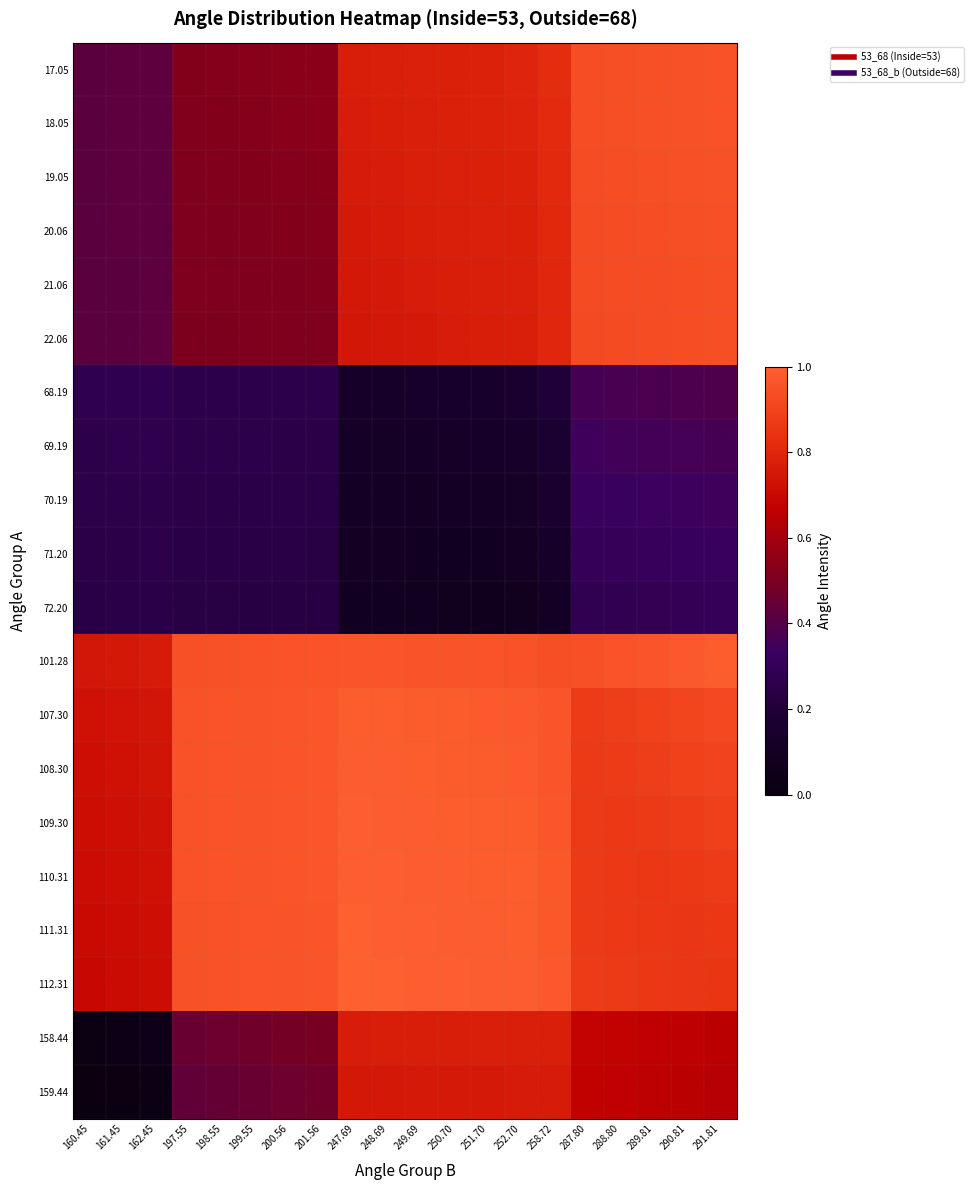

Reading right to left, extract all data points from this chart.

17.05: 291.81=1.0	290.81=0.9	289.81=0.9	288.80=0.9	287.80=0.9	258.72=0.8	252.70=0.8	251.70=0.8	250.70=0.8	249.69=0.8	248.69=0.8	247.69=0.8	201.56=0.5	200.56=0.5	199.55=0.5	198.55=0.5	197.55=0.5	162.45=0.4	161.45=0.4	160.45=0.4
18.05: 291.81=0.9	290.81=0.9	289.81=0.9	288.80=0.9	287.80=0.9	258.72=0.8	252.70=0.8	251.70=0.8	250.70=0.8	249.69=0.8	248.69=0.8	247.69=0.8	201.56=0.5	200.56=0.5	199.55=0.5	198.55=0.5	197.55=0.5	162.45=0.4	161.45=0.4	160.45=0.4
19.05: 291.81=0.9	290.81=0.9	289.81=0.9	288.80=0.9	287.80=0.9	258.72=0.8	252.70=0.8	251.70=0.8	250.70=0.8	249.69=0.8	248.69=0.8	247.69=0.8	201.56=0.5	200.56=0.5	199.55=0.5	198.55=0.5	197.55=0.5	162.45=0.4	161.45=0.4	160.45=0.4
20.06: 291.81=0.9	290.81=0.9	289.81=0.9	288.80=0.9	287.80=0.9	258.72=0.8	252.70=0.8	251.70=0.8	250.70=0.8	249.69=0.8	248.69=0.8	247.69=0.8	201.56=0.5	200.56=0.5	199.55=0.5	198.55=0.5	197.55=0.5	162.45=0.4	161.45=0.4	160.45=0.4
21.06: 291.81=0.9	290.81=0.9	289.81=0.9	288.80=0.9	287.80=0.9	258.72=0.8	252.70=0.8	251.70=0.8	250.70=0.8	249.69=0.8	248.69=0.8	247.69=0.8	201.56=0.5	200.56=0.5	199.55=0.5	198.55=0.5	197.55=0.5	162.45=0.4	161.45=0.4	160.45=0.4
22.06: 291.81=0.9	290.81=0.9	289.81=0.9	288.80=0.9	287.80=0.9	258.72=0.8	252.70=0.8	251.70=0.8	250.70=0.8	249.69=0.8	248.69=0.8	247.69=0.7	201.56=0.5	200.56=0.5	199.55=0.5	198.55=0.5	197.55=0.5	162.45=0.4	161.45=0.4	160.45=0.4
68.19: 291.81=0.4	290.81=0.4	289.81=0.4	288.80=0.4	287.80=0.4	258.72=0.2	252.70=0.2	251.70=0.2	250.70=0.1	249.69=0.1	248.69=0.1	247.69=0.1	201.56=0.3	200.56=0.3	199.55=0.3	198.55=0.3	197.55=0.3	162.45=0.3	161.45=0.3	160.45=0.3
69.19: 291.81=0.4	290.81=0.4	289.81=0.4	288.80=0.4	287.80=0.3	258.72=0.2	252.70=0.1	251.70=0.1	250.70=0.1	249.69=0.1	248.69=0.1	247.69=0.1	201.56=0.3	200.56=0.3	199.55=0.3	198.55=0.3	197.55=0.3	162.45=0.3	161.45=0.3	160.45=0.3
70.19: 291.81=0.3	290.81=0.3	289.81=0.3	288.80=0.3	287.80=0.3	258.72=0.2	252.70=0.1	251.70=0.1	250.70=0.1	249.69=0.1	248.69=0.1	247.69=0.1	201.56=0.2	200.56=0.3	199.55=0.3	198.55=0.3	197.55=0.3	162.45=0.3	161.45=0.3	160.45=0.3
71.20: 291.81=0.3	290.81=0.3	289.81=0.3	288.80=0.3	287.80=0.3	258.72=0.1	252.70=0.1	251.70=0.1	250.70=0.1	249.69=0.1	248.69=0.1	247.69=0.1	201.56=0.2	200.56=0.2	199.55=0.2	198.55=0.2	197.55=0.2	162.45=0.3	161.45=0.3	160.45=0.3
72.20: 291.81=0.3	290.81=0.3	289.81=0.3	288.80=0.3	287.80=0.3	258.72=0.1	252.70=0.1	251.70=0.1	250.70=0.1	249.69=0.1	248.69=0.1	247.69=0.1	201.56=0.2	200.56=0.2	199.55=0.2	198.55=0.2	197.55=0.2	162.45=0.3	161.45=0.3	160.45=0.2
101.28: 291.81=1.0	290.81=1.0	289.81=1.0	288.80=1.0	287.80=0.9	258.72=0.9	252.70=1.0	251.70=1.0	250.70=1.0	249.69=1.0	248.69=1.0	247.69=1.0	201.56=1.0	200.56=1.0	199.55=1.0	198.55=0.9	197.55=0.9	162.45=0.8	161.45=0.8	160.45=0.7
107.30: 291.81=0.9	290.81=0.9	289.81=0.9	288.80=0.9	287.80=0.9	258.72=1.0	252.70=1.0	251.70=1.0	250.70=1.0	249.69=1.0	248.69=1.0	247.69=1.0	201.56=1.0	200.56=1.0	199.55=1.0	198.55=1.0	197.55=1.0	162.45=0.7	161.45=0.7	160.45=0.7
108.30: 291.81=0.9	290.81=0.9	289.81=0.9	288.80=0.9	287.80=0.9	258.72=1.0	252.70=1.0	251.70=1.0	250.70=1.0	249.69=1.0	248.69=1.0	247.69=1.0	201.56=1.0	200.56=1.0	199.55=1.0	198.55=1.0	197.55=1.0	162.45=0.7	161.45=0.7	160.45=0.7
109.30: 291.81=0.9	290.81=0.9	289.81=0.9	288.80=0.9	287.80=0.9	258.72=1.0	252.70=1.0	251.70=1.0	250.70=1.0	249.69=1.0	248.69=1.0	247.69=1.0	201.56=1.0	200.56=1.0	199.55=1.0	198.55=1.0	197.55=1.0	162.45=0.7	161.45=0.7	160.45=0.7
110.31: 291.81=0.9	290.81=0.9	289.81=0.9	288.80=0.9	287.80=0.9	258.72=1.0	252.70=1.0	251.70=1.0	250.70=1.0	249.69=1.0	248.69=1.0	247.69=1.0	201.56=1.0	200.56=1.0	199.55=1.0	198.55=1.0	197.55=0.9	162.45=0.7	161.45=0.7	160.45=0.7
111.31: 291.81=0.9	290.81=0.9	289.81=0.9	288.80=0.9	287.80=0.9	258.72=1.0	252.70=1.0	251.70=1.0	250.70=1.0	249.69=1.0	248.69=1.0	247.69=1.0	201.56=1.0	200.56=1.0	199.55=1.0	198.55=1.0	197.55=0.9	162.45=0.7	161.45=0.7	160.45=0.7
112.31: 291.81=0.9	290.81=0.9	289.81=0.9	288.80=0.9	287.80=0.9	258.72=1.0	252.70=1.0	251.70=1.0	250.70=1.0	249.69=1.0	248.69=1.0	247.69=1.0	201.56=1.0	200.56=1.0	199.55=1.0	198.55=1.0	197.55=0.9	162.45=0.7	161.45=0.7	160.45=0.7
158.44: 291.81=0.7	290.81=0.7	289.81=0.7	288.80=0.7	287.80=0.7	258.72=0.8	252.70=0.8	251.70=0.8	250.70=0.8	249.69=0.8	248.69=0.8	247.69=0.8	201.56=0.5	200.56=0.5	199.55=0.5	198.55=0.5	197.55=0.5	162.45=0.0	161.45=0.0	160.45=0.0
159.44: 291.81=0.6	290.81=0.7	289.81=0.7	288.80=0.7	287.80=0.7	258.72=0.8	252.70=0.8	251.70=0.8	250.70=0.8	249.69=0.8	248.69=0.8	247.69=0.8	201.56=0.5	200.56=0.5	199.55=0.5	198.55=0.4	197.55=0.4	162.45=0.0	161.45=0.0	160.45=0.0